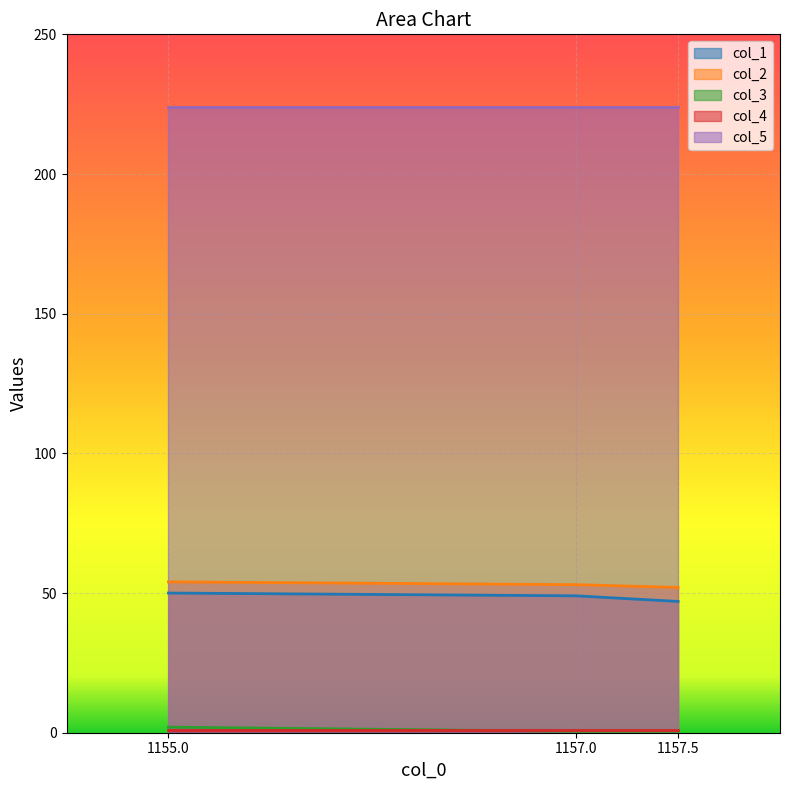

What is the label of the 3rd point from the left?

1157.5